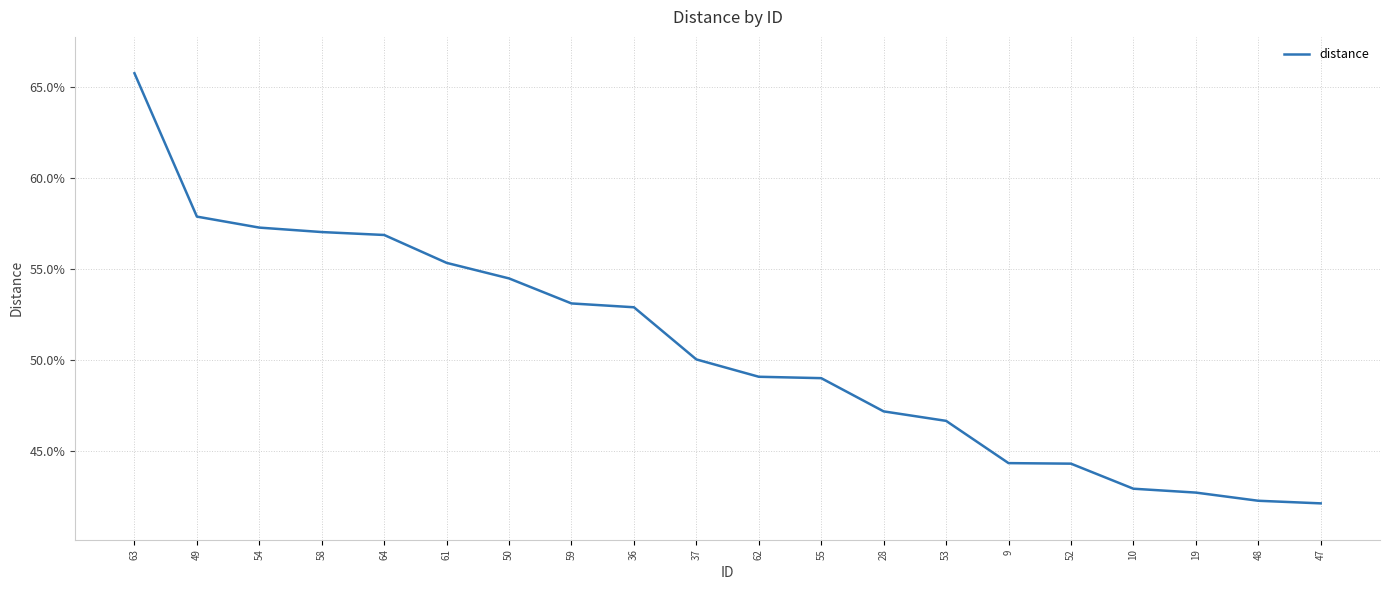

Does the chart display data point markers on the line(s)?

No